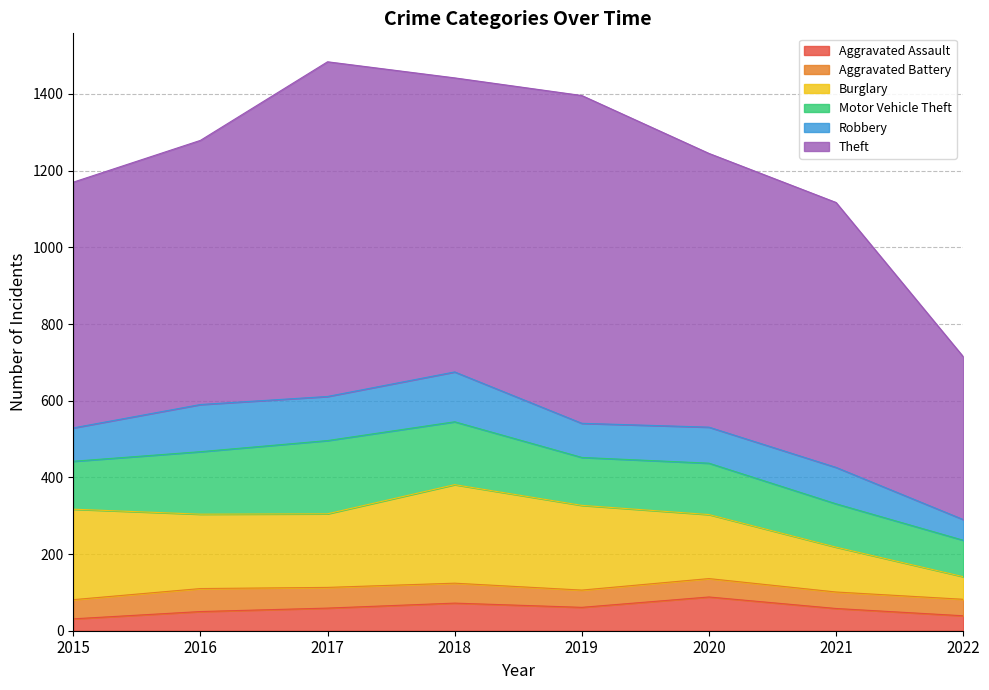

At which label does Robbery reach its peak?

2018